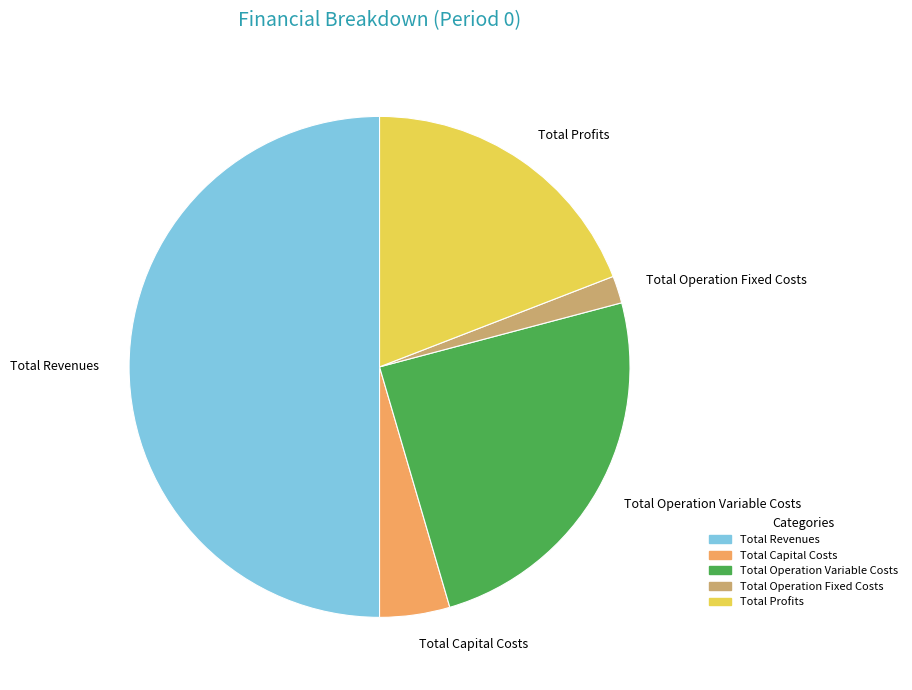

True or false: Total Operation Fixed Costs accounts for 2% of the total.

True